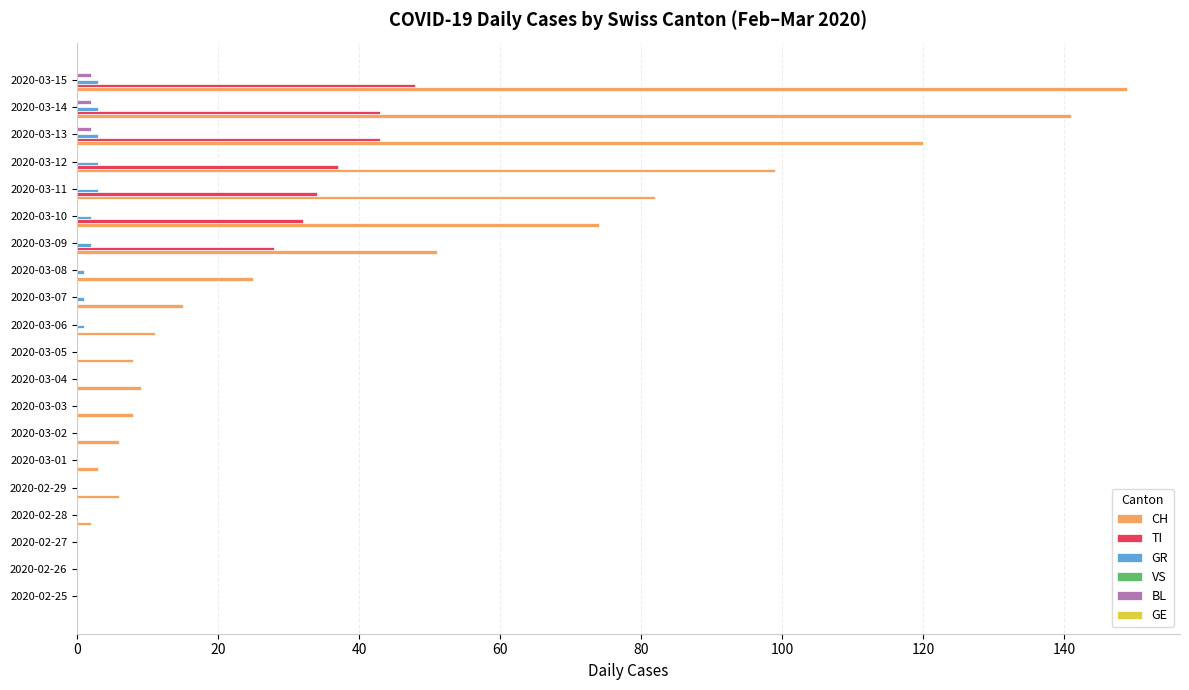

At which category is the sum across all series the highest?

2020-03-15